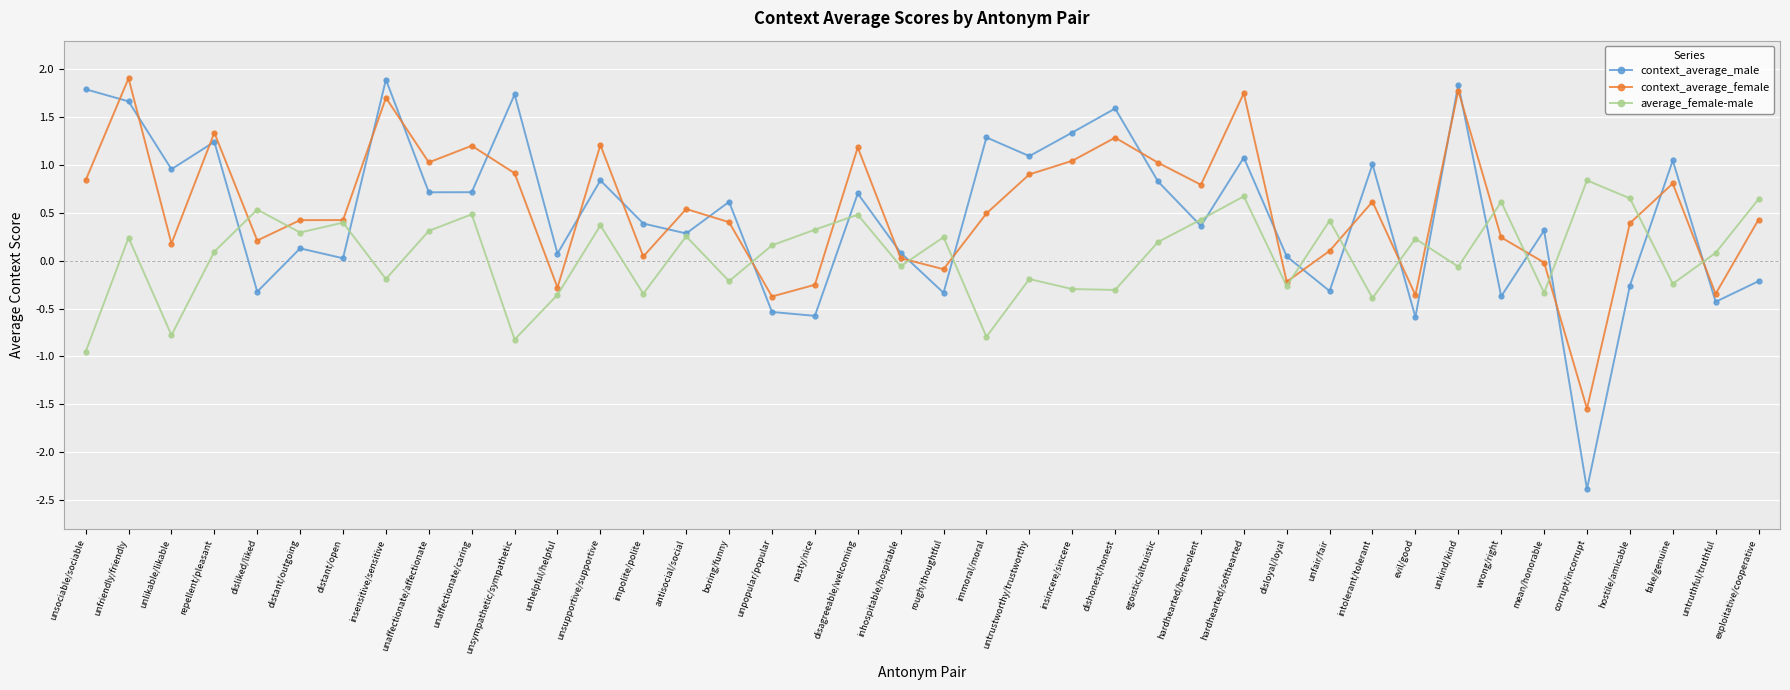

How many series are shown in this chart?

3